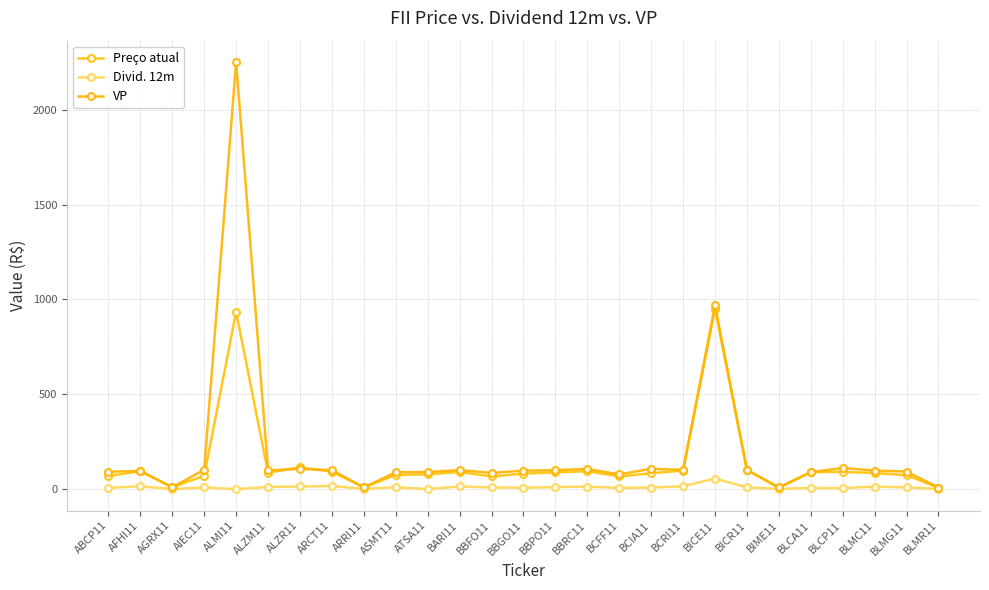

What is the approximate value of Preço atual at BLCA11?

89.9